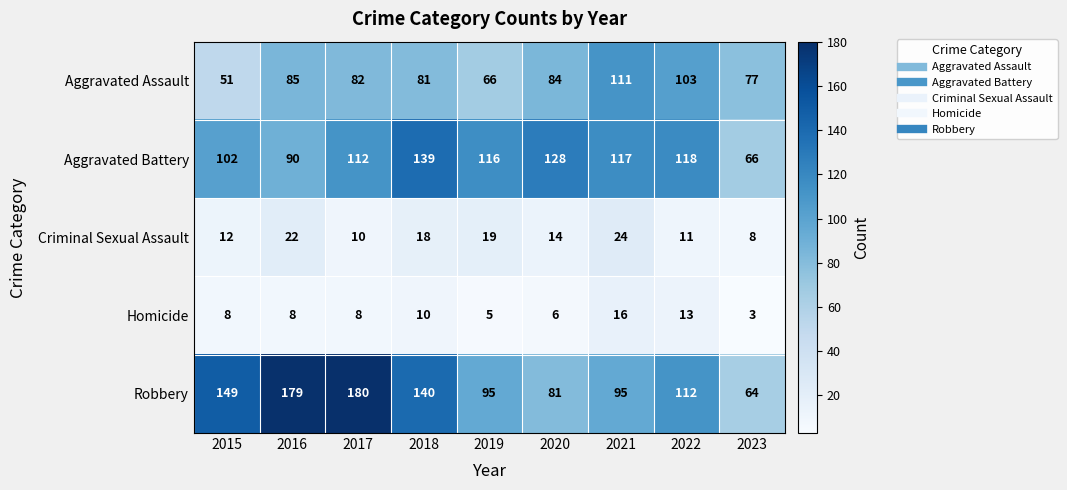

What is the spread (max minus min) of values at 2016?

171